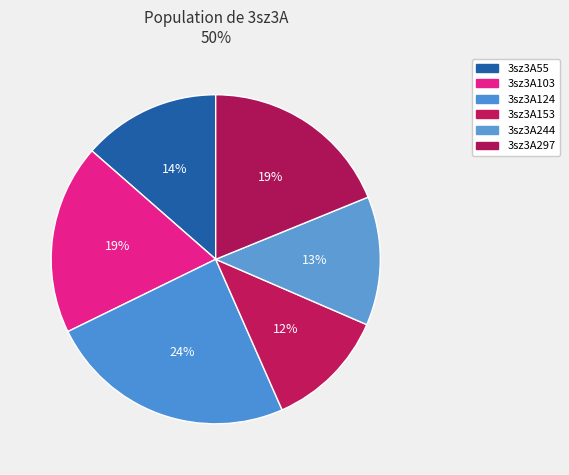

Rank the categories by value from lowest to highest.

3sz3A153, 3sz3A244, 3sz3A55, 3sz3A103, 3sz3A297, 3sz3A124